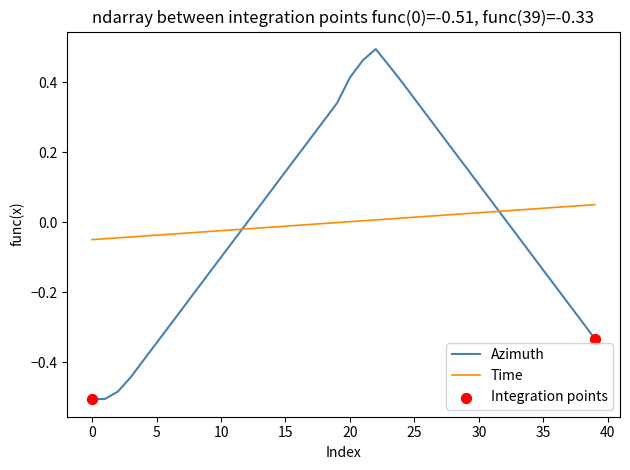

Rank the series by their maximum value, from highest to lowest.

Azimuth, Time